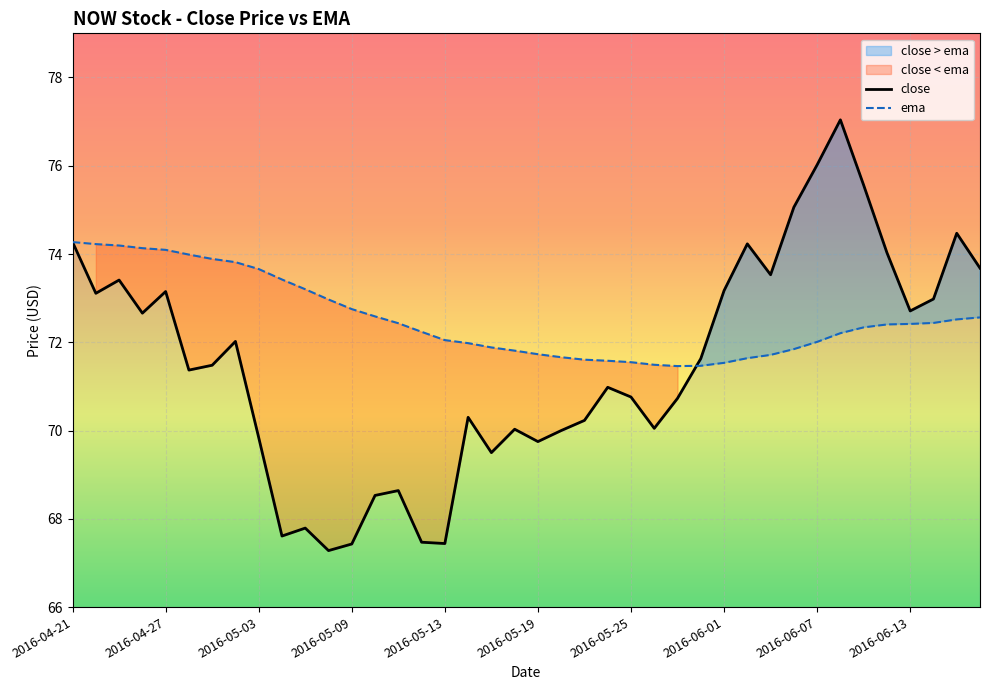

What is the value of the ema point at the 20th from the left?

71.8